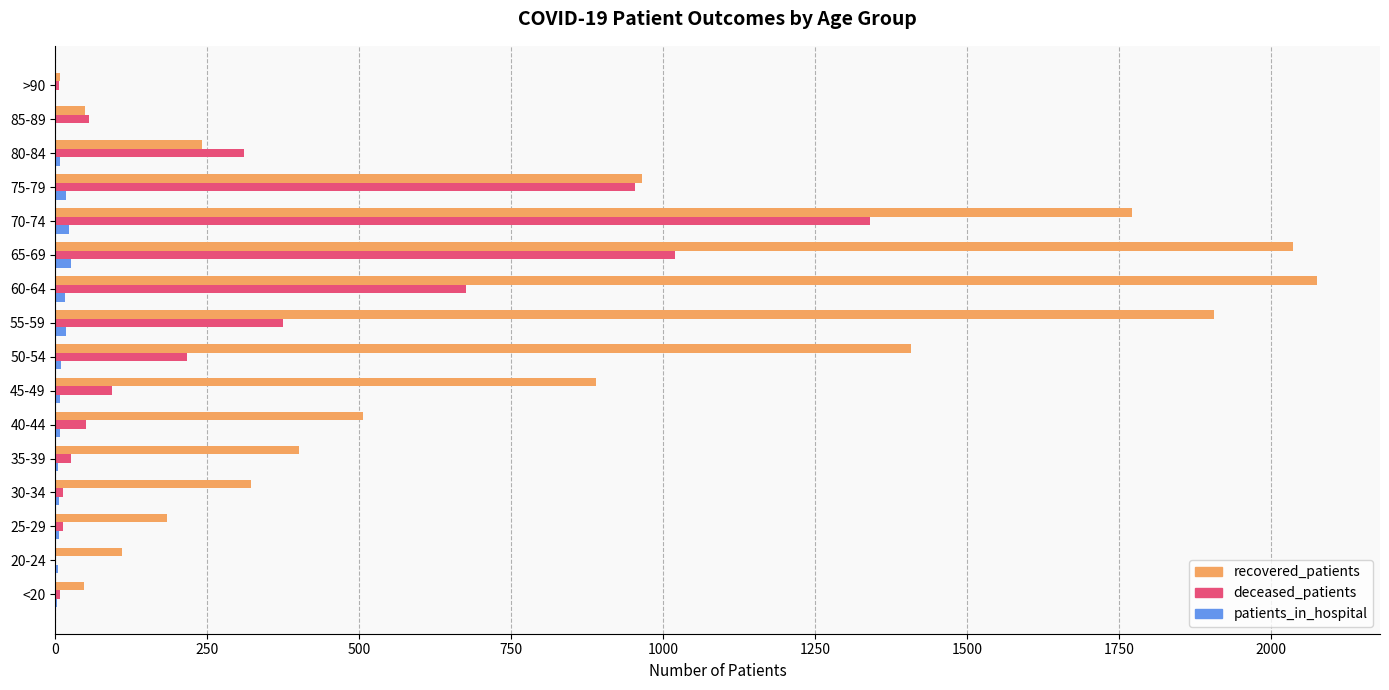

What is the maximum value for recovered_patients?

2076